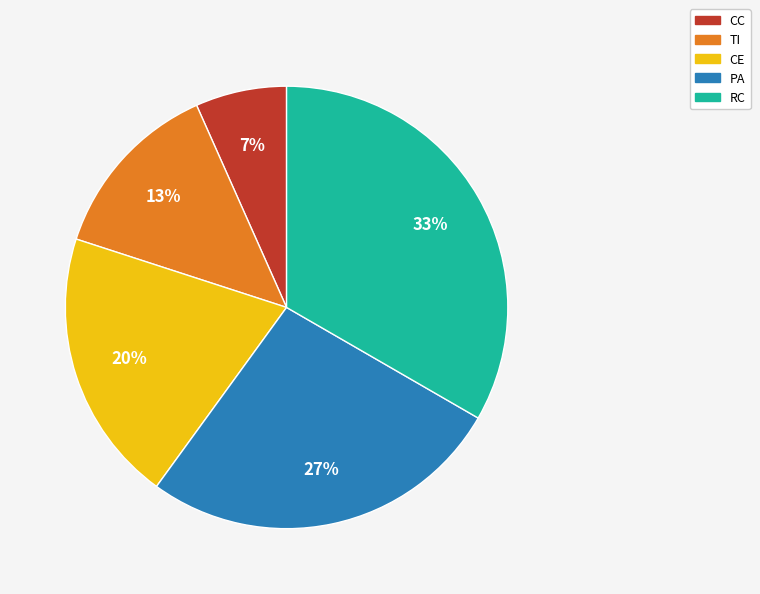

The PA slice represents 27% of the pie. True or false?

True